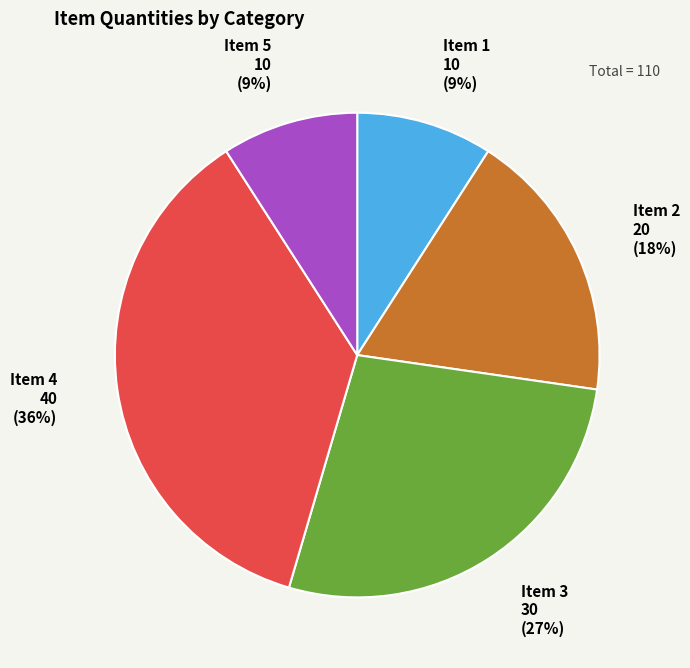

Count the number of slices in the pie.

5